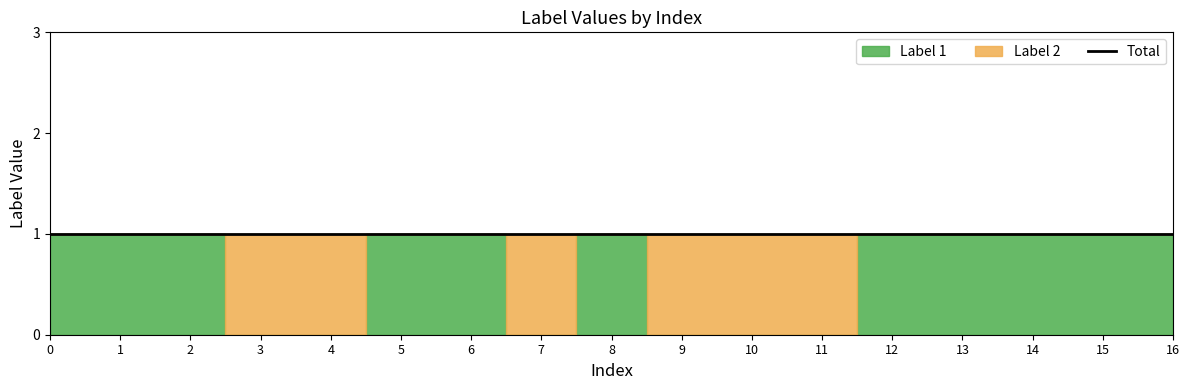

The chart shows a value of 2 at 0. True or false?

False